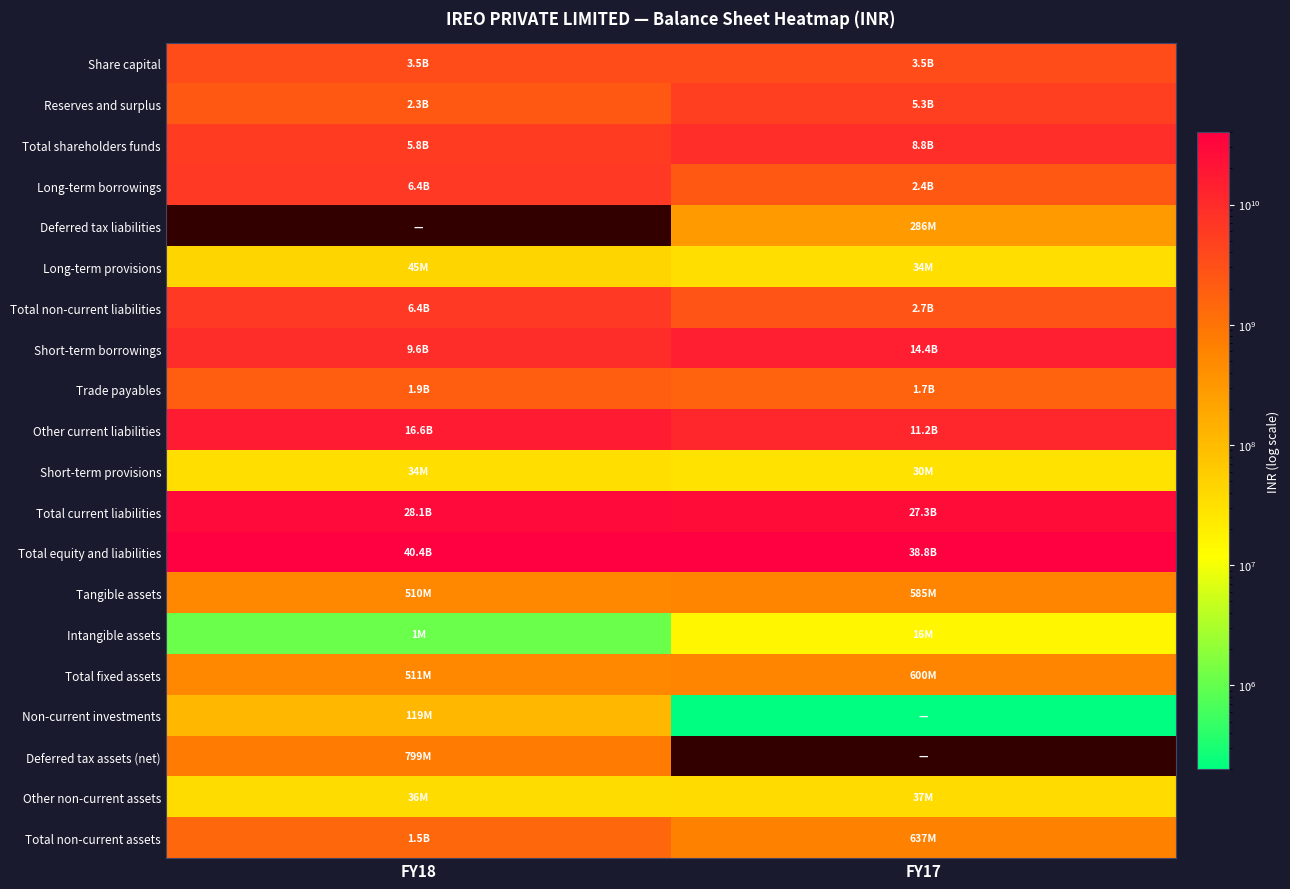

Count the number of categories in the chart.

2